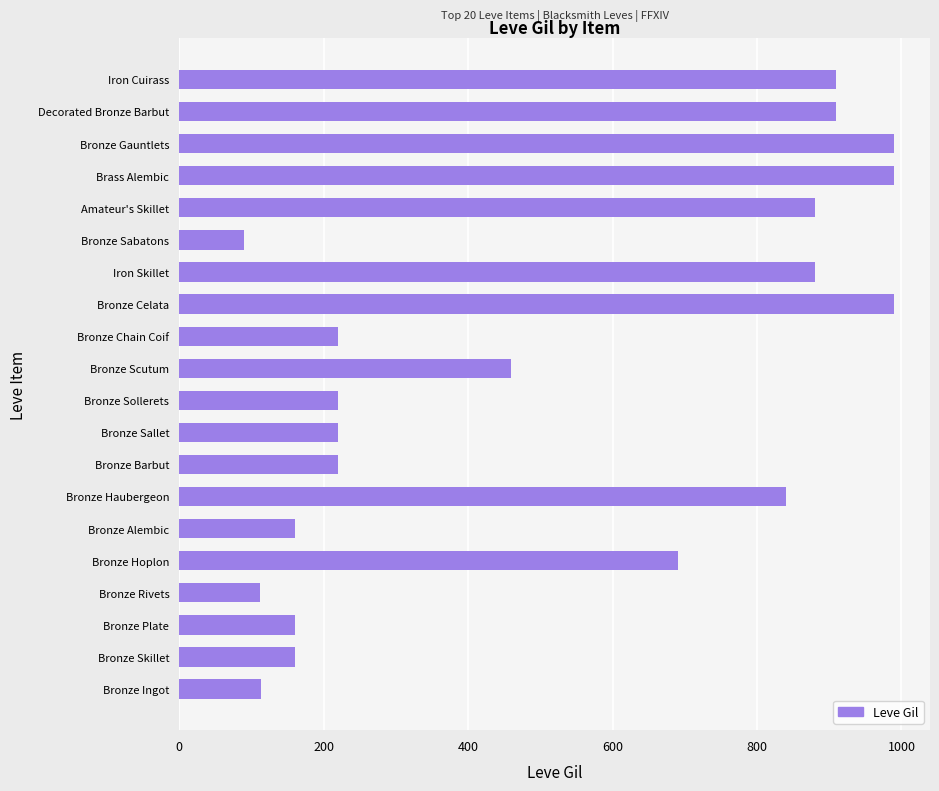

Which has a higher value, Decorated Bronze Barbut or Bronze Sallet?

Decorated Bronze Barbut